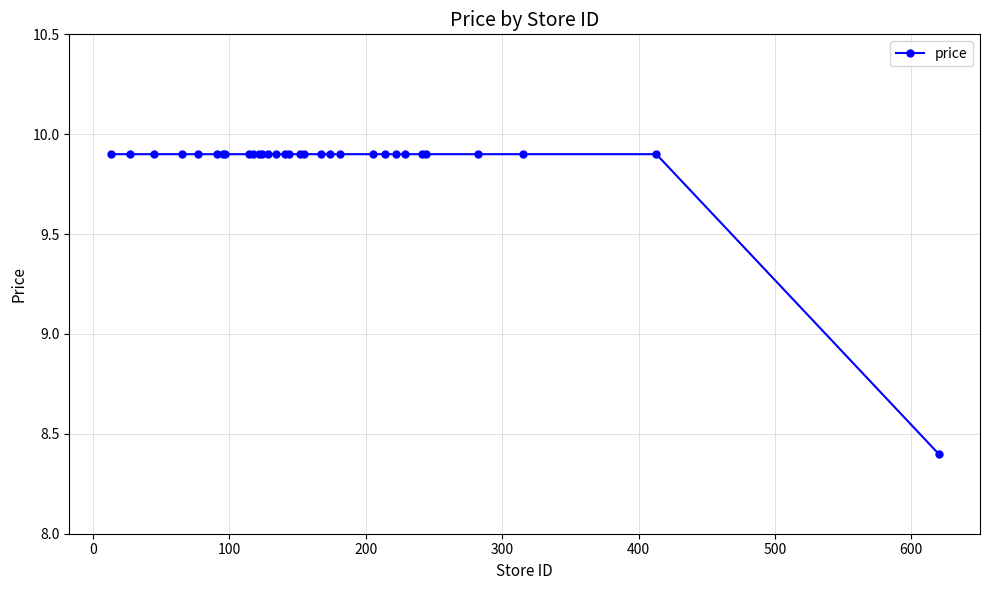

What is the value of the 3rd point from the left?

9.9